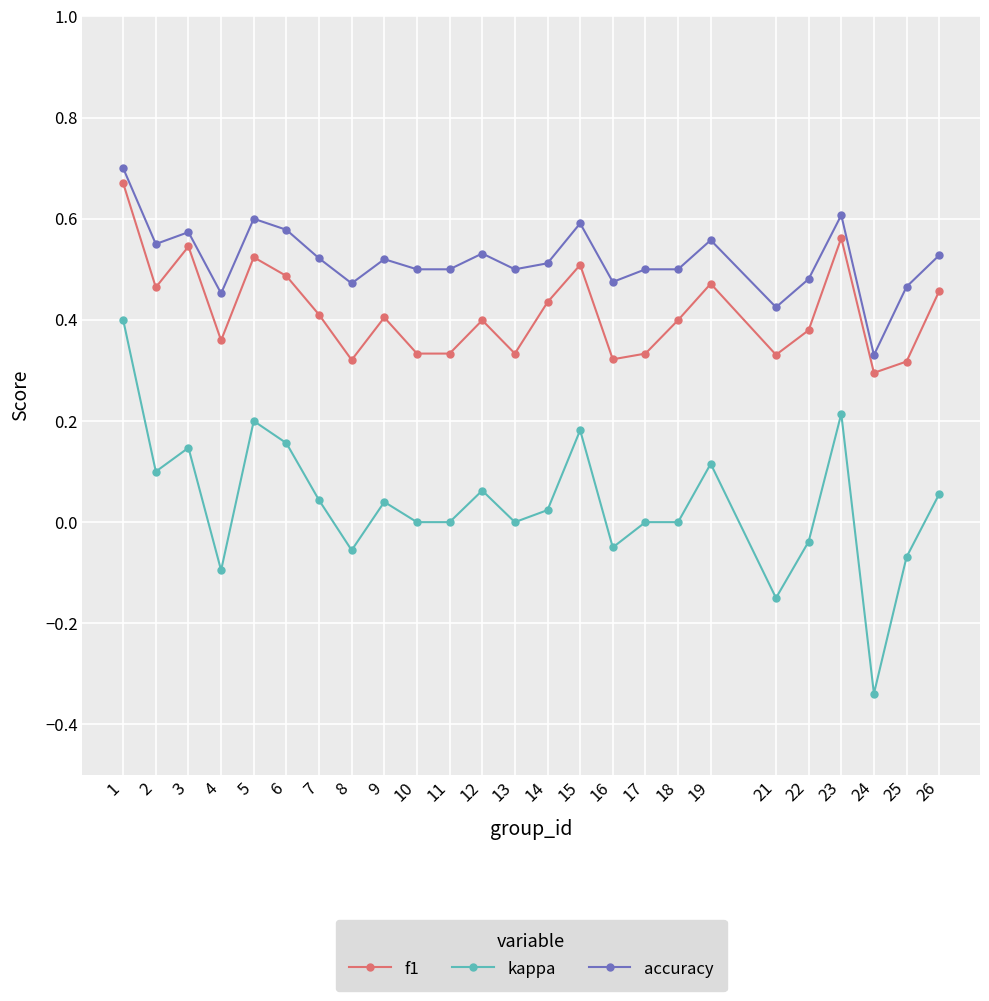

Is it true that accuracy equals 0.9 at 19?

False